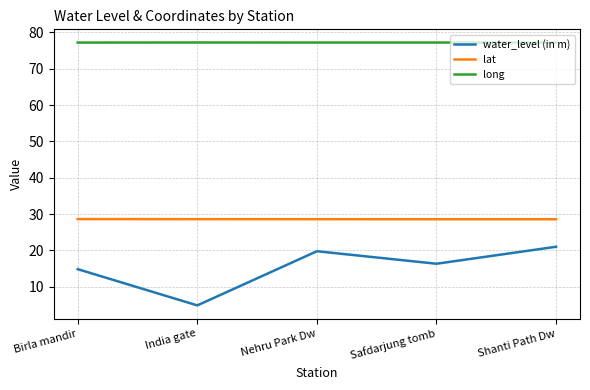

Reading left to right, extract all data points from this chart.

water_level (in m): Birla mandir=14.9	India gate=4.9	Nehru Park Dw=19.8	Safdarjung tomb=16.4	Shanti Path Dw=21.0
lat: Birla mandir=28.6	India gate=28.6	Nehru Park Dw=28.6	Safdarjung tomb=28.6	Shanti Path Dw=28.6
long: Birla mandir=77.2	India gate=77.2	Nehru Park Dw=77.2	Safdarjung tomb=77.2	Shanti Path Dw=77.2